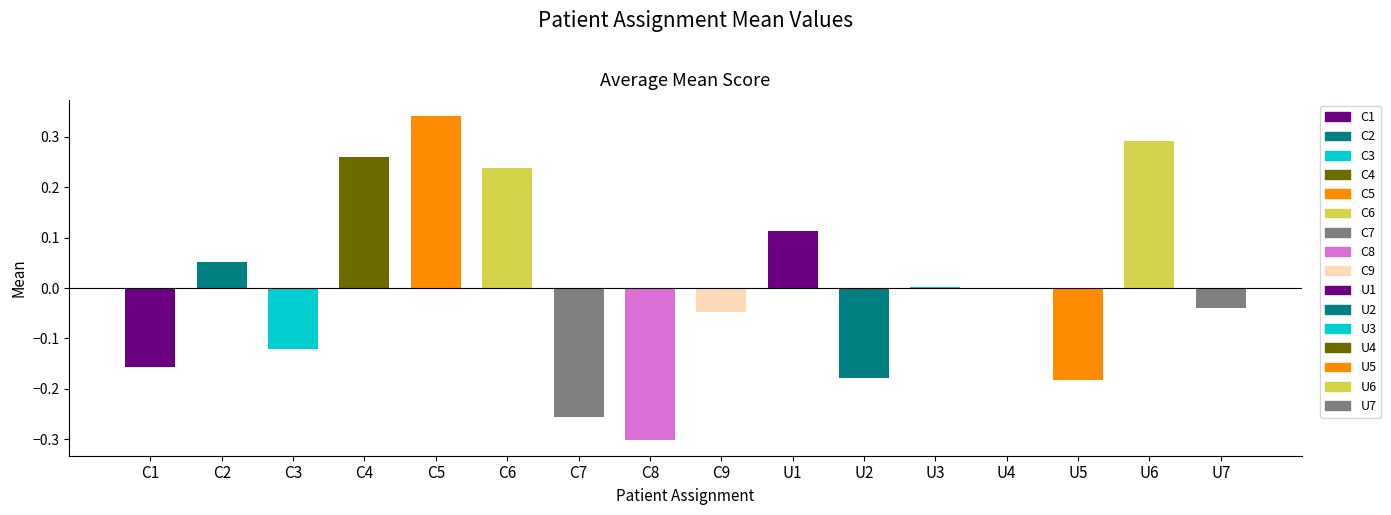

What is the change in value from U5 to U7?

+0.1